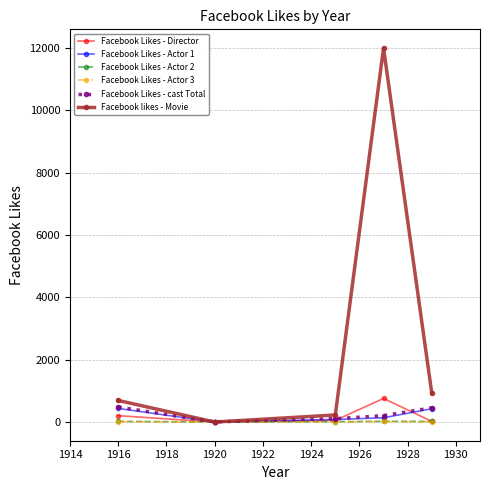

Which series has the largest total across all categories?

Facebook likes - Movie